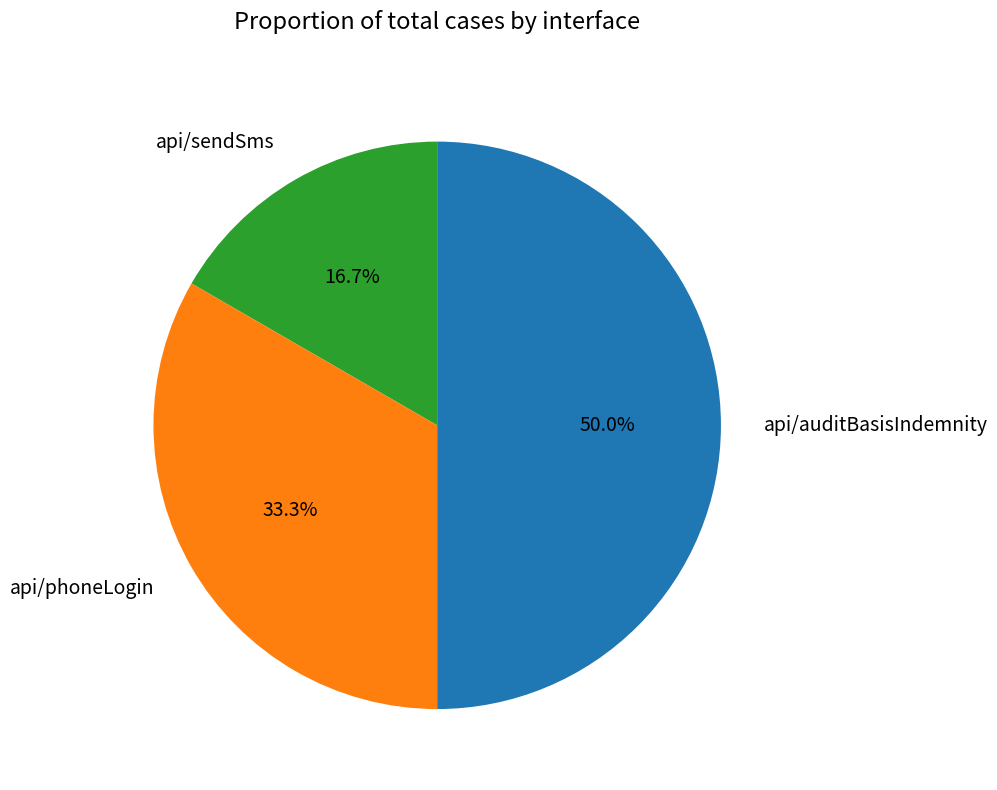

What percentage is the api/sendSms slice, to the nearest percent?

17%